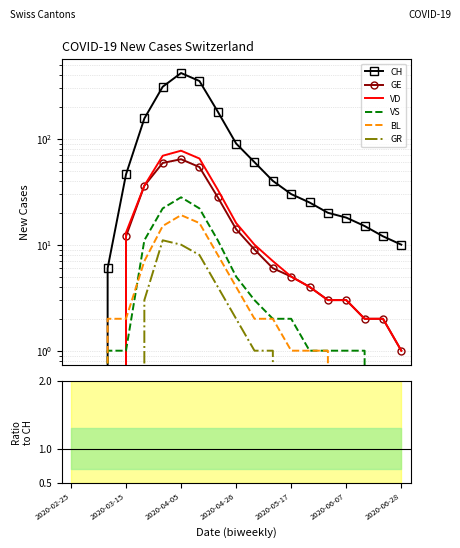

What is the difference between the maximum and minimum values in the GE series?

64